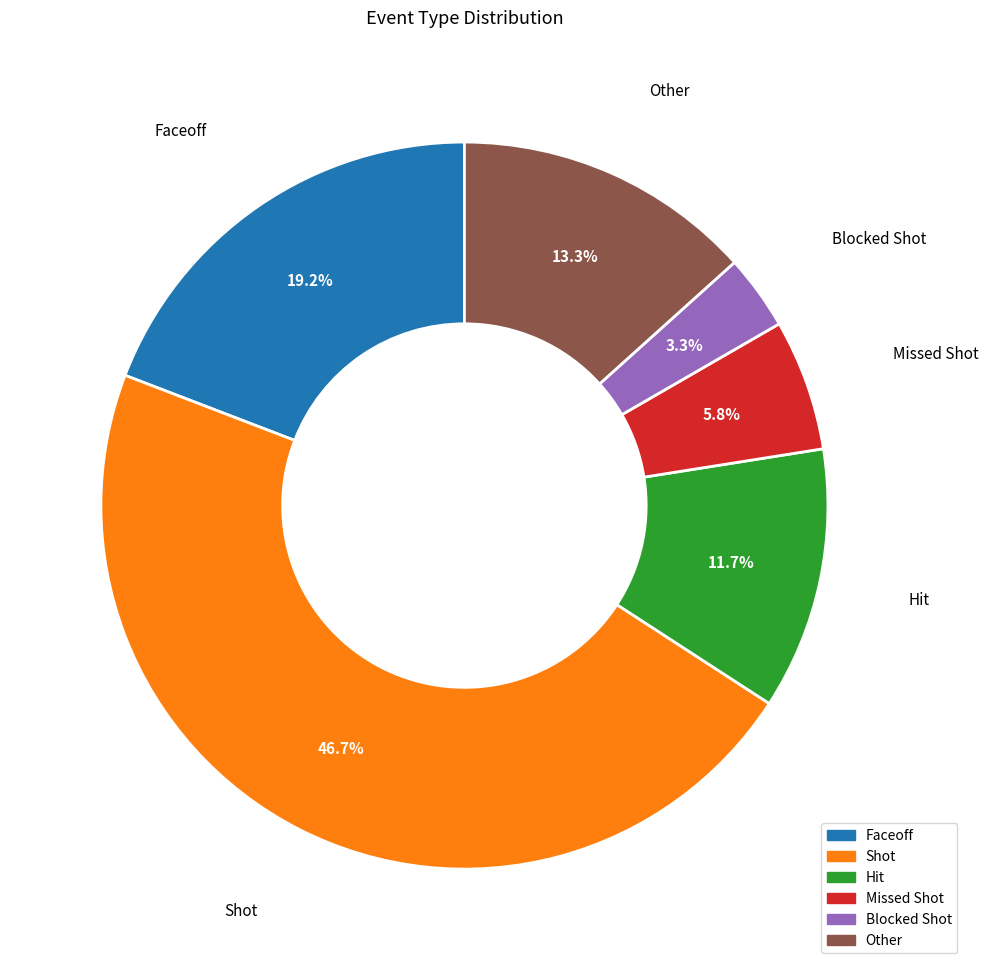

Count the number of slices in the pie.

6